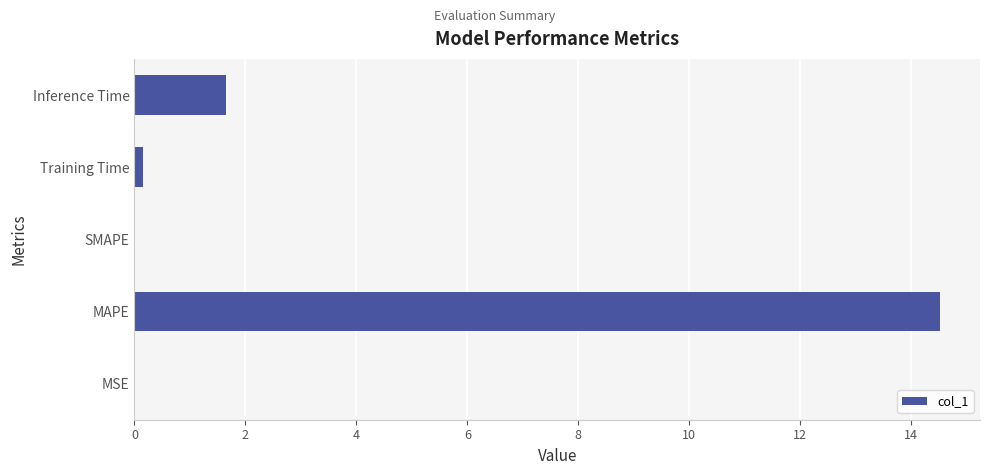

What is the sum of the values at Inference Time and MAPE?

16.2